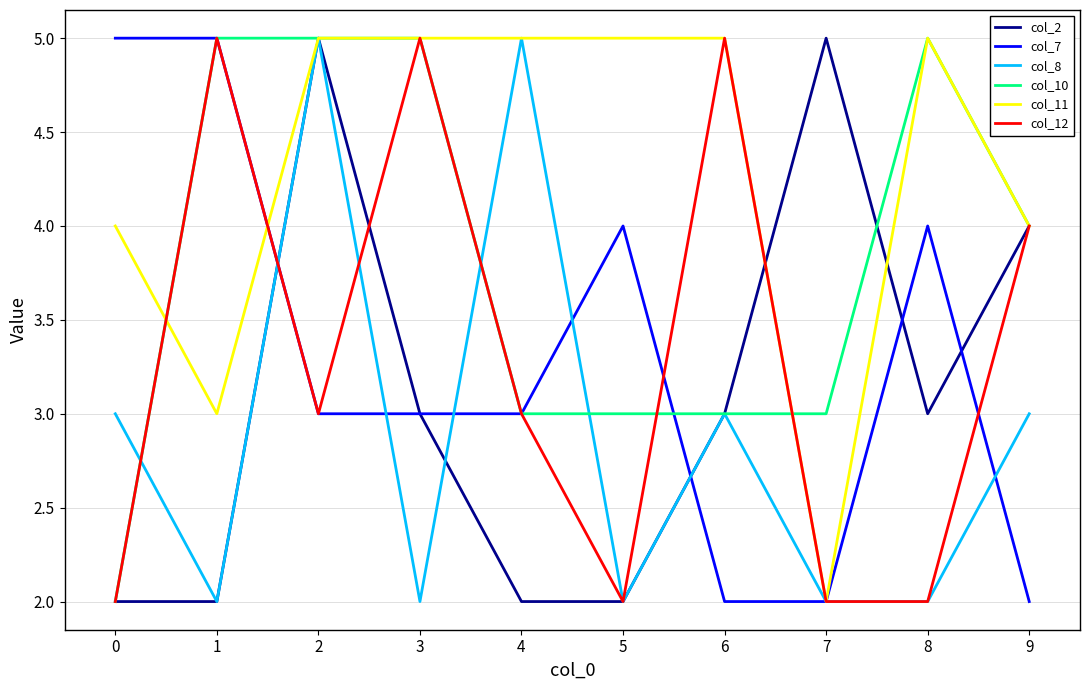

Between 3 and 4, which series saw the biggest shift?

col_8